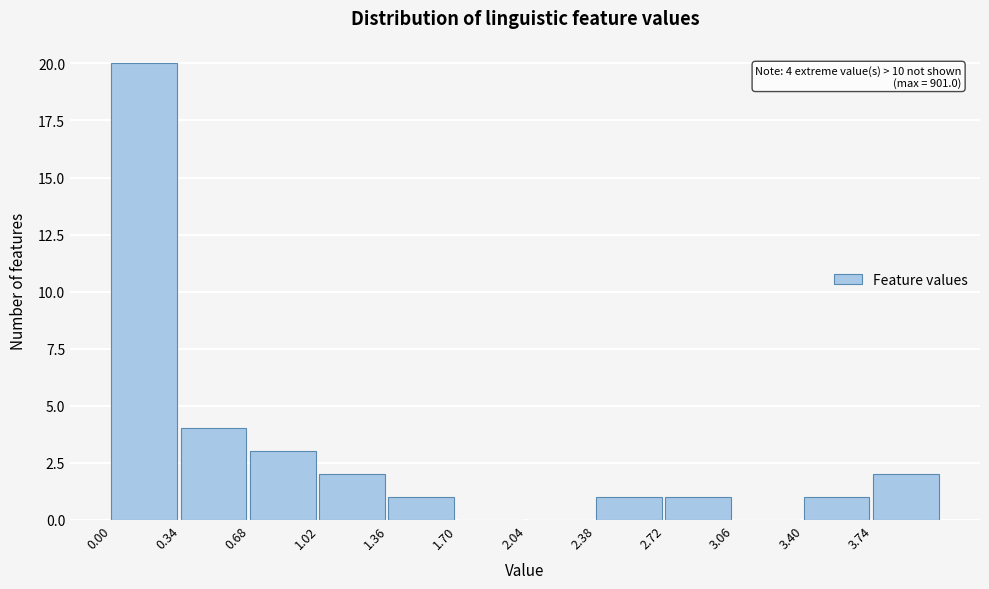

Which range on the x-axis has the tallest bar?

0.00 to 0.34